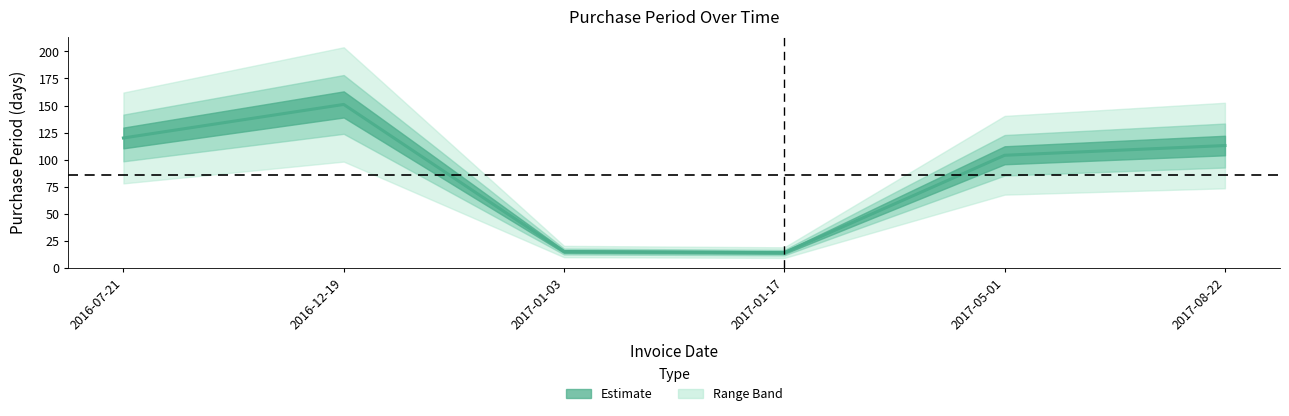

What is the change in value from 2016-07-21 to 2017-01-17?

-106